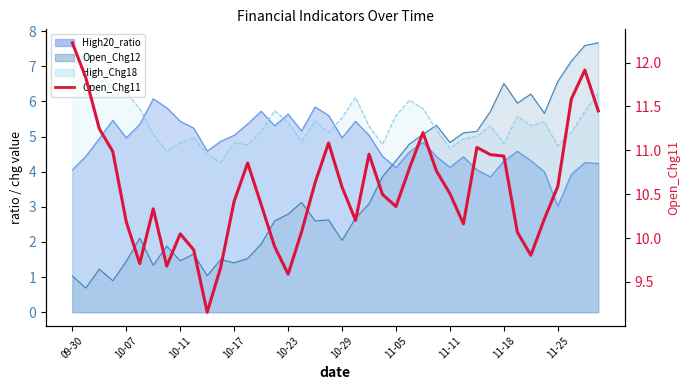

True or false: the data shows 5.1 at 17.

False